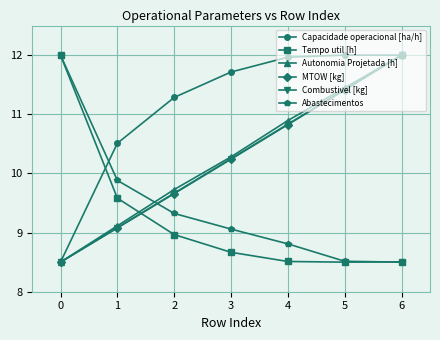

What is the lowest value of the Autonomia Projetada [h] series?

8.5